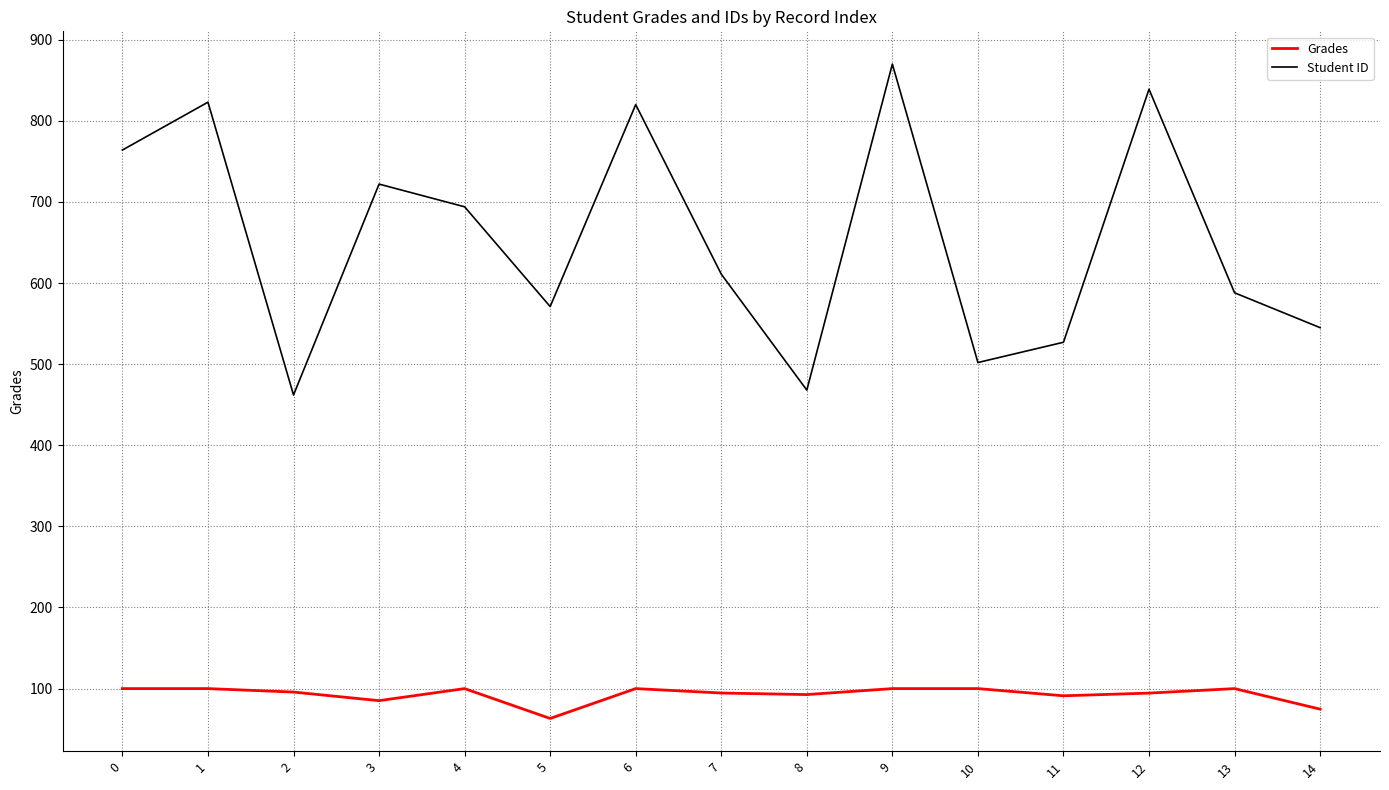

Does the chart display data point markers on the line(s)?

No